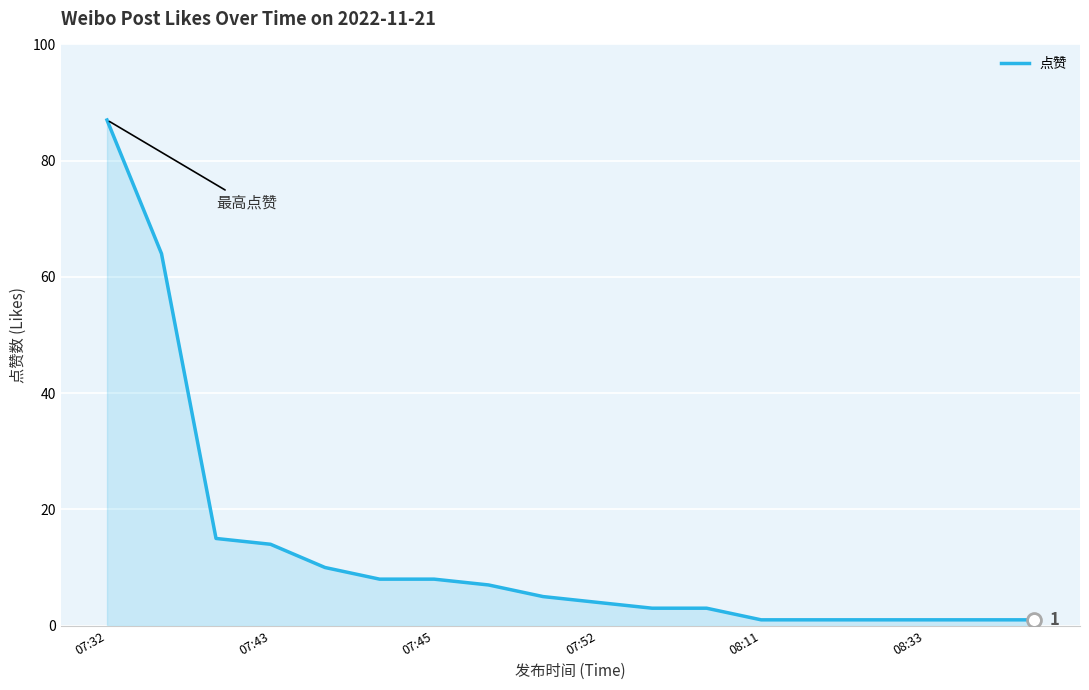

What is the difference between the maximum and minimum values?

86